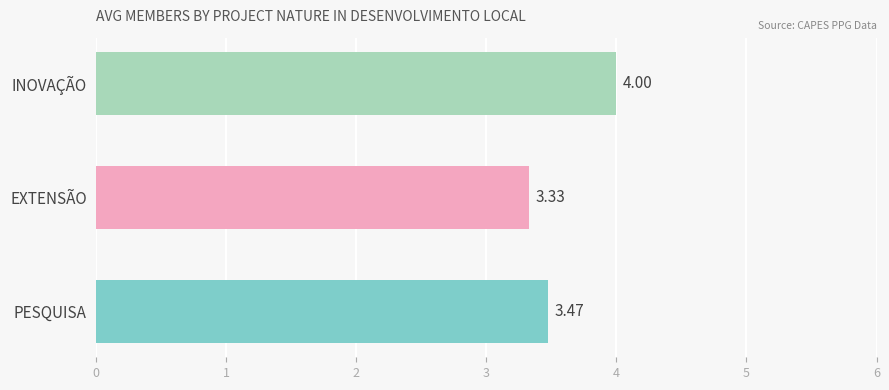

Approximately how many times larger is the value at INOVAÇÃO compared to PESQUISA?

1.2